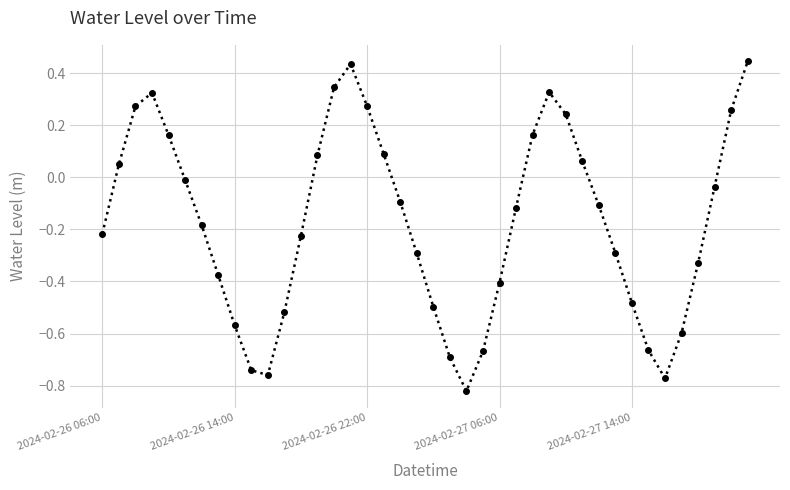

What is the difference between the maximum and minimum values?

1.3